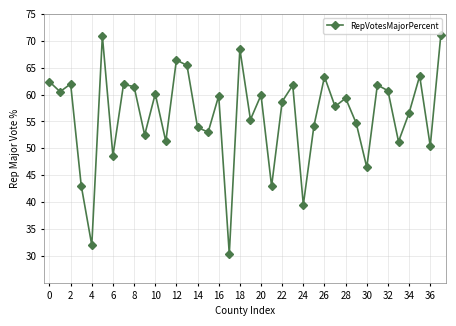

What is the maximum value shown in the chart?

71.1